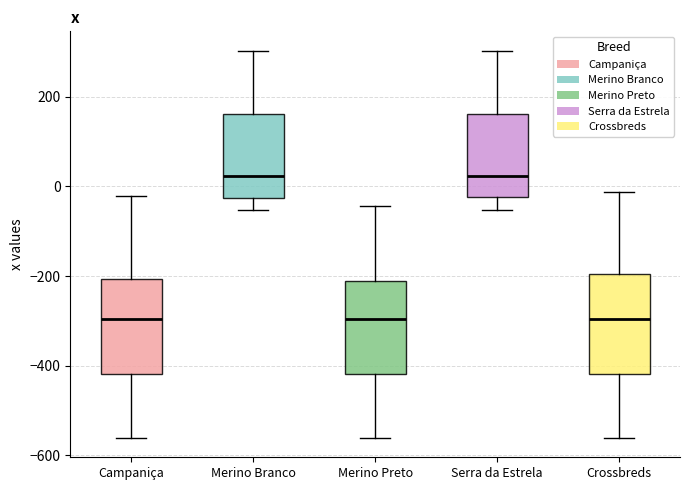

Where does the lower whisker of the box for Campaniça end on the y-axis? The values are not printed on the chart, so give them approximately, as read against the axis.

-560